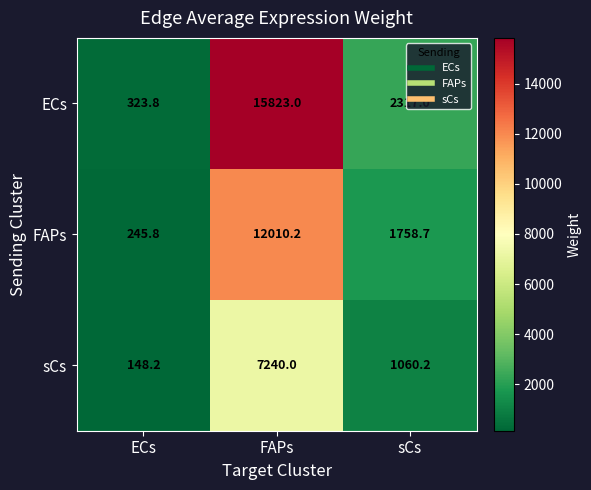

Which series has the largest total across all categories?

ECs